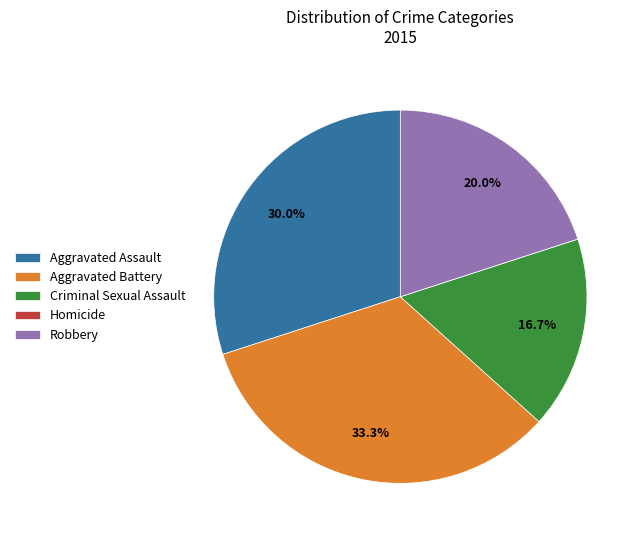

Approximately how many times larger is the value at Robbery compared to Criminal Sexual Assault?

1.2